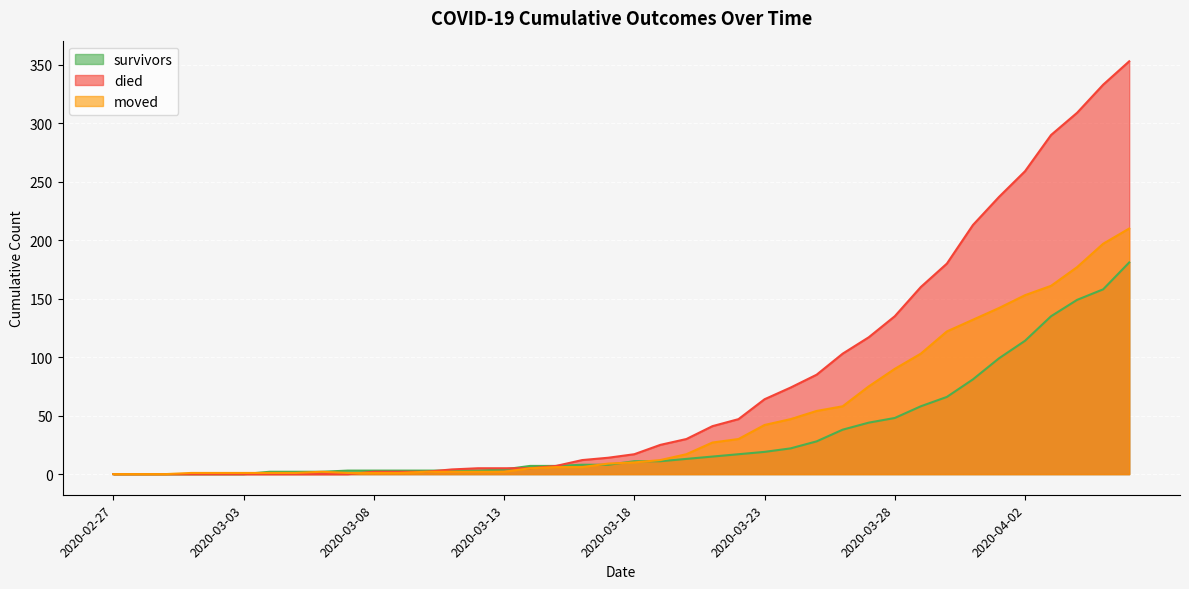

Where does the survivors series first go above 11?

2020-03-20